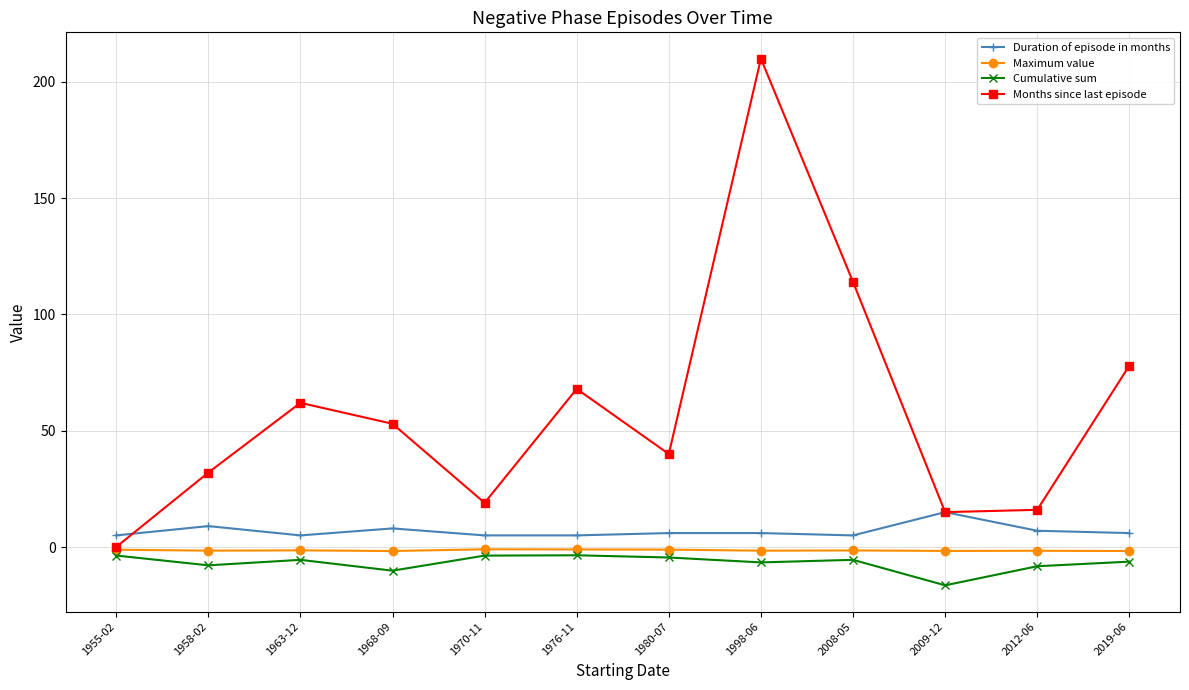

Where is Months since last episode nearest to the value 105?

2008-05